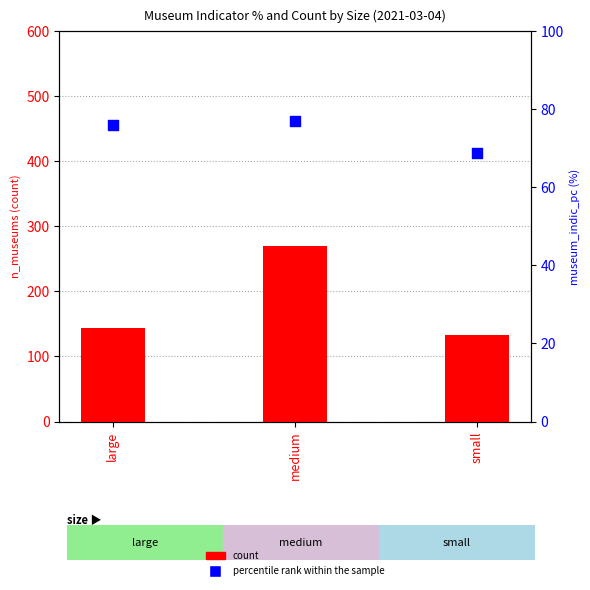

Which series contains the highest Y value?

count